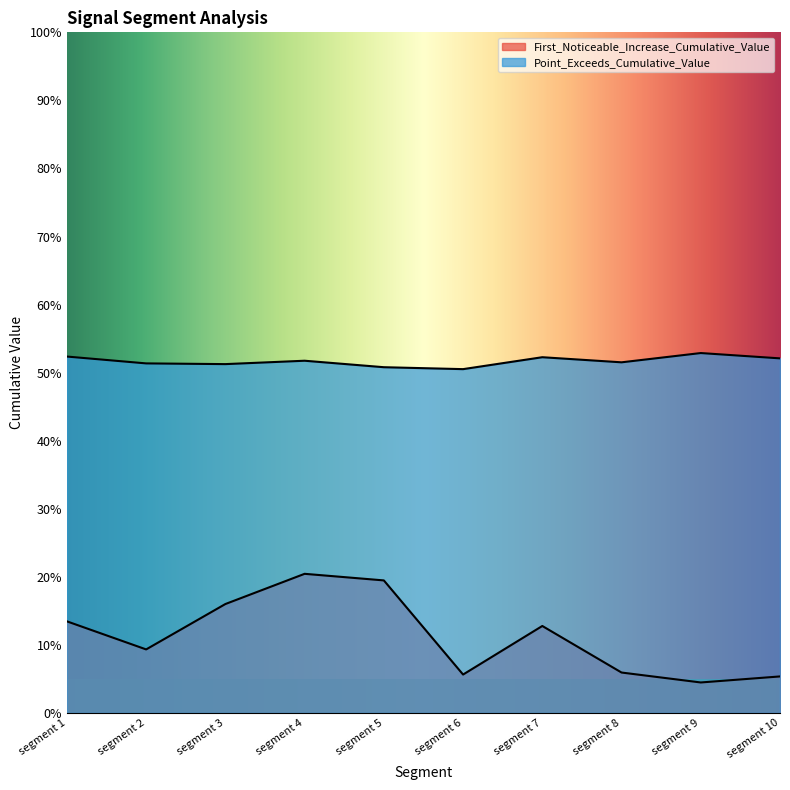

List the series in order of their peak value, lowest first.

First_Noticeable_Increase_Cumulative_Value, Point_Exceeds_Cumulative_Value